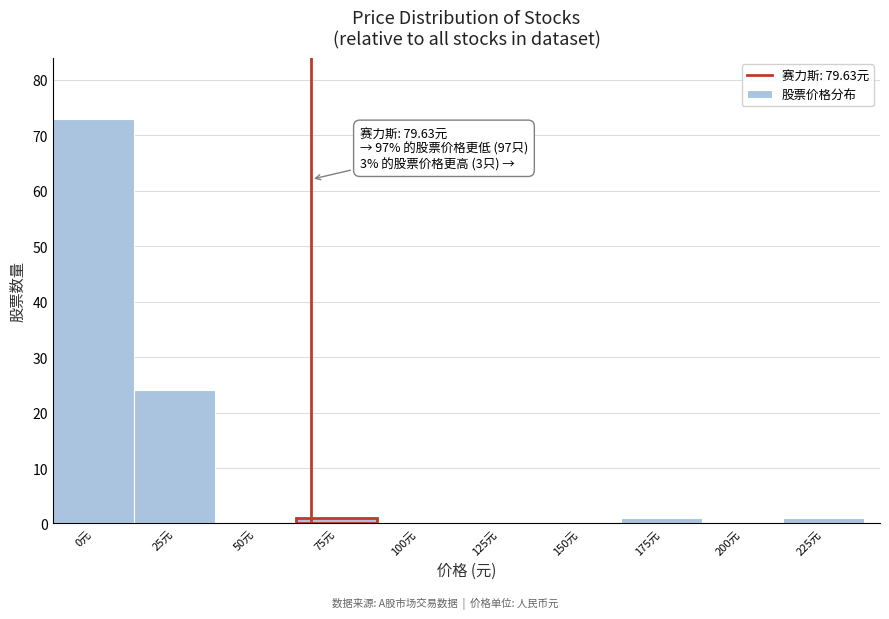

Reading left to right, list all the values displayed in this chart.

0元=73	25元=24	50元=0	75元=1	100元=0	125元=0	150元=0	175元=1	200元=0	225元=1